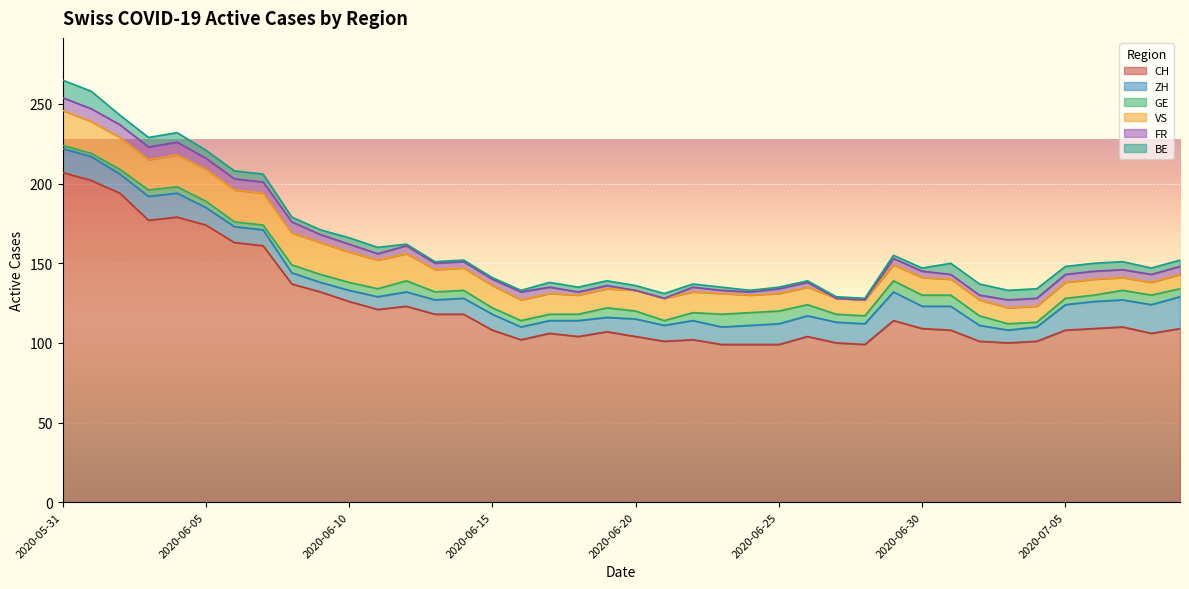

True or false: FR and VS intersect in this chart.

False